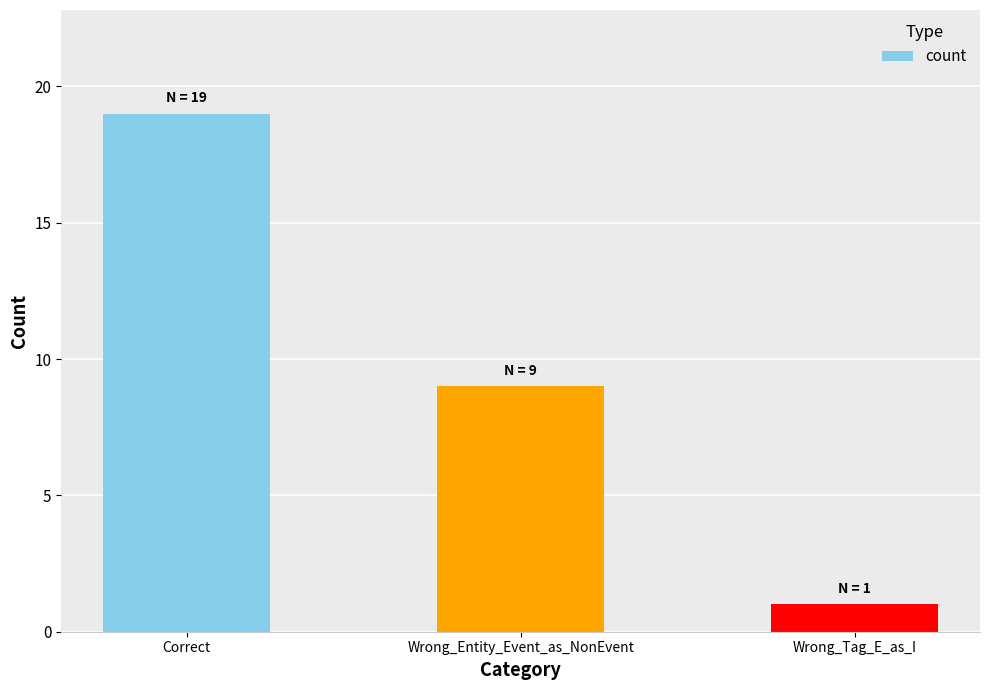

Does the chart contain stacked bars?

No